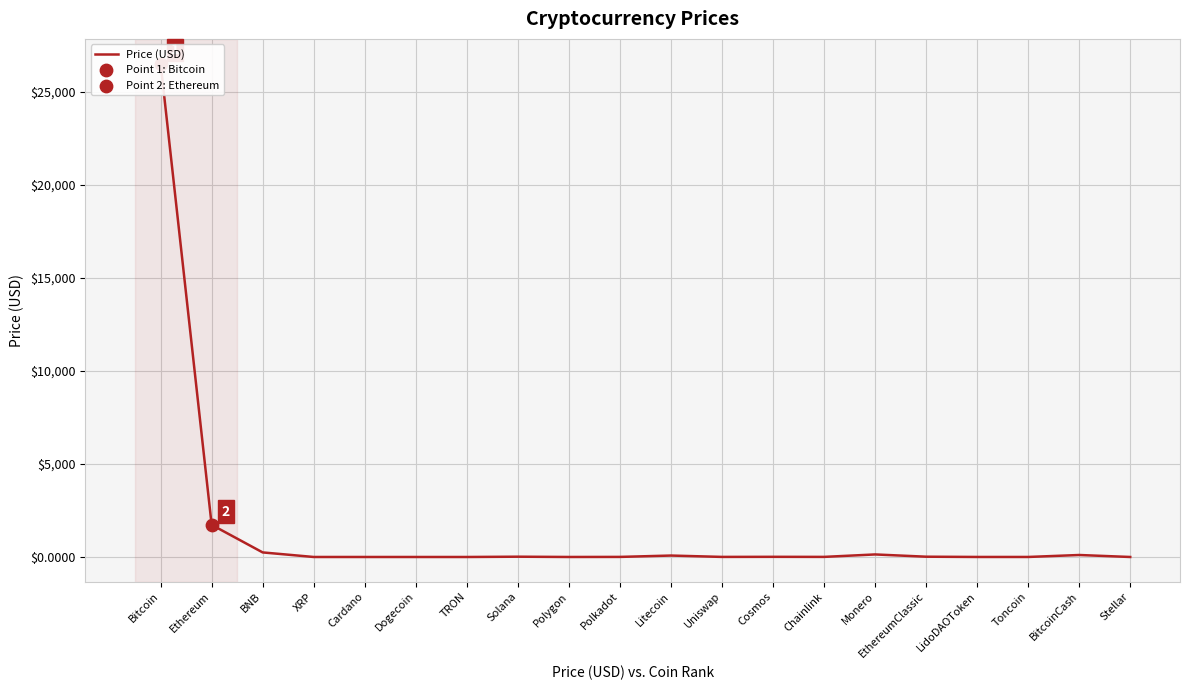

What is the change in value from XRP to Toncoin?

+0.9